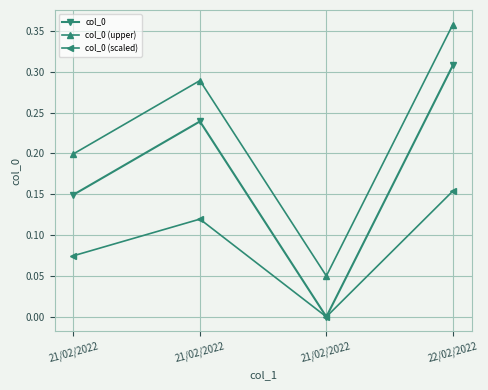

What is the total value across all series at 21/02/2022?

0.4